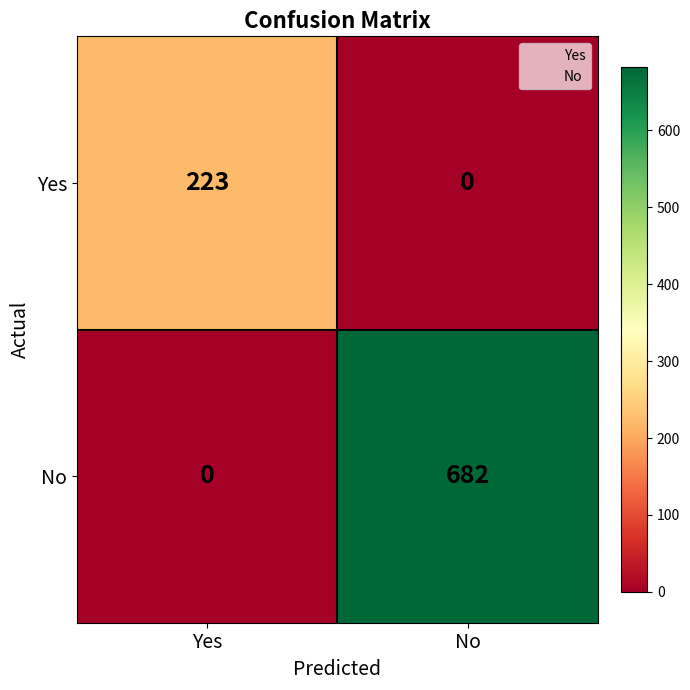

Rank the series by their average value, from highest to lowest.

No, Yes